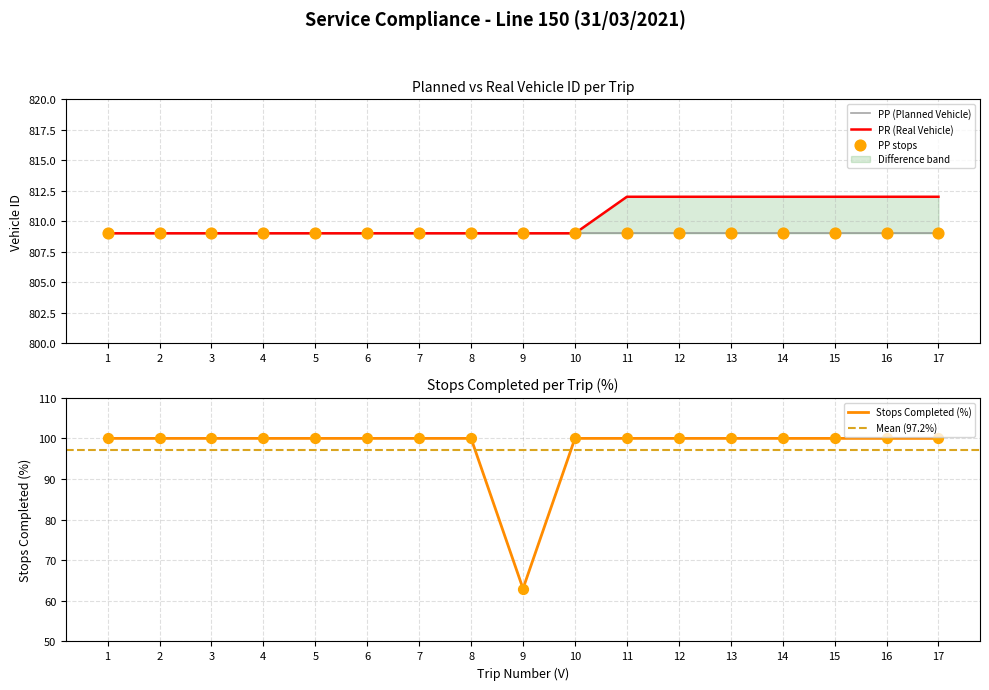

What is the ratio of the value at 1 to the value at 2?

1.0